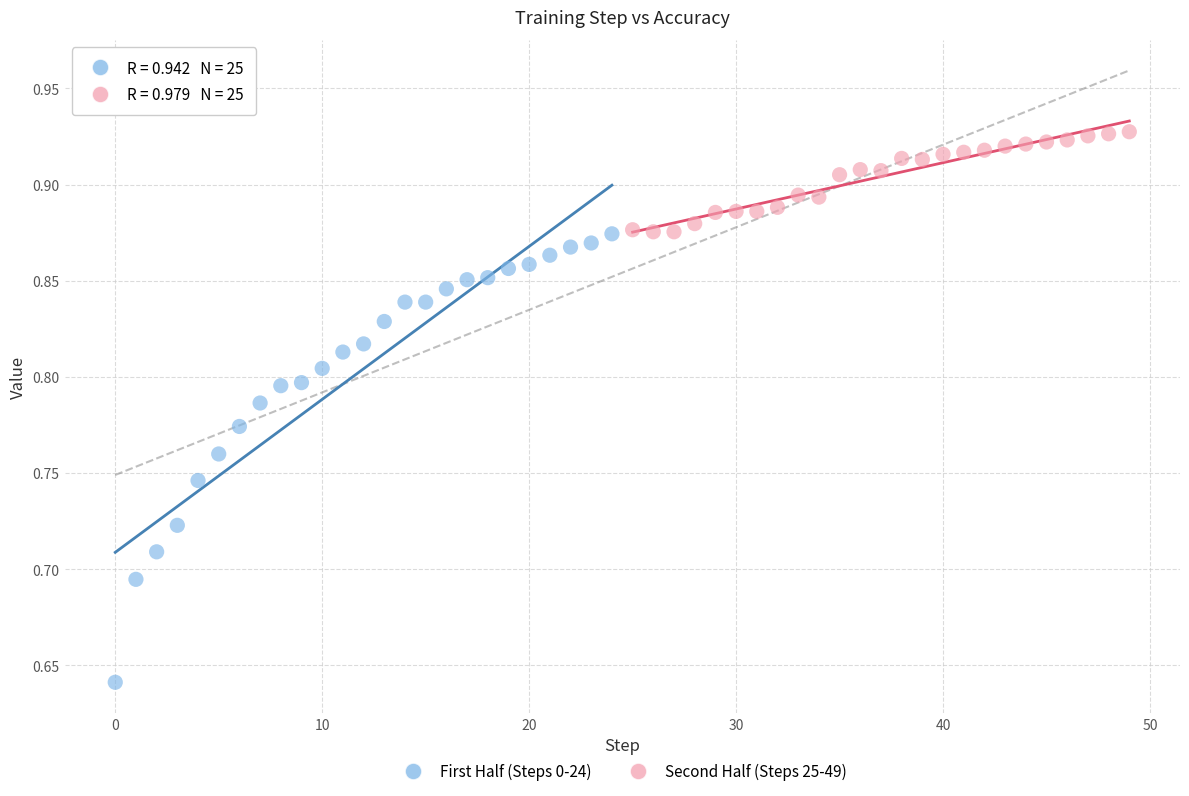

Which series reaches the minimum Y coordinate?

First Half (Steps 0-24)